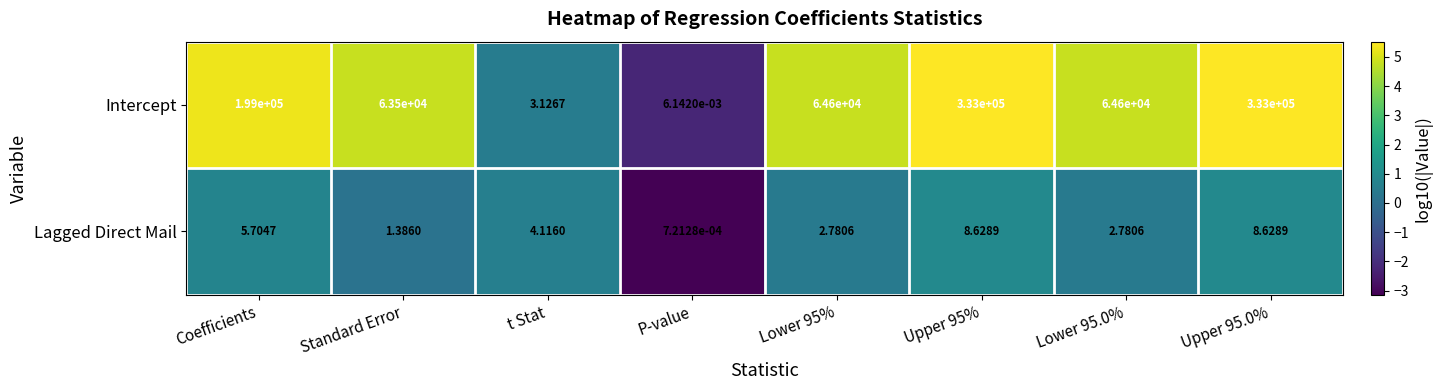

Rank the series at Upper 95% from highest to lowest value.

Intercept, Lagged Direct Mail